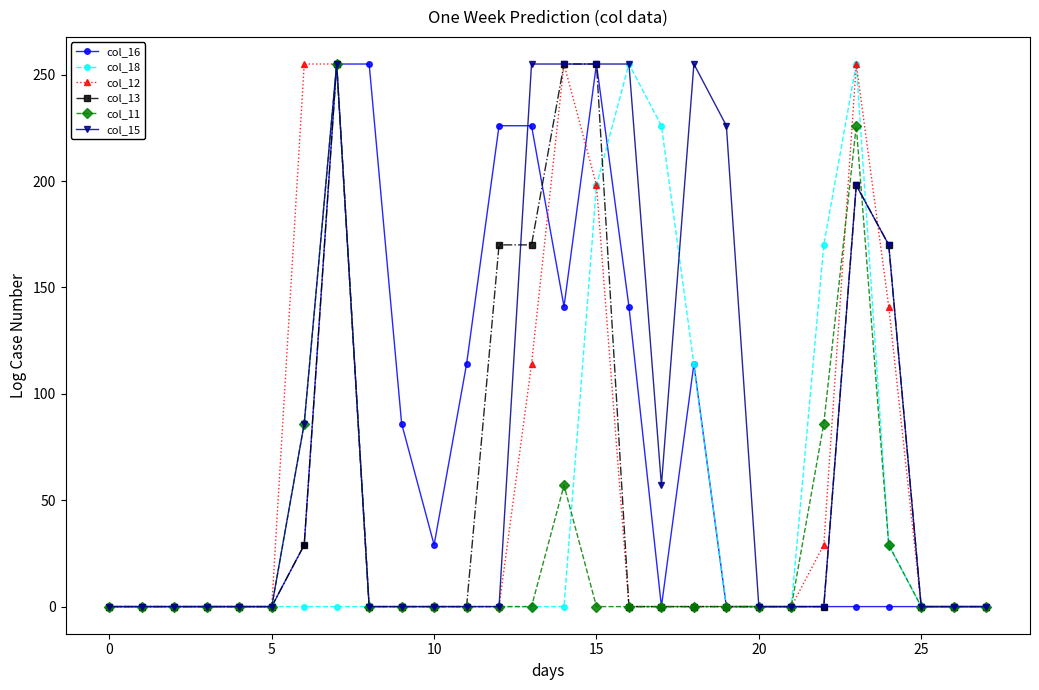

True or false: col_11 has more than 2 interior local peaks.

True